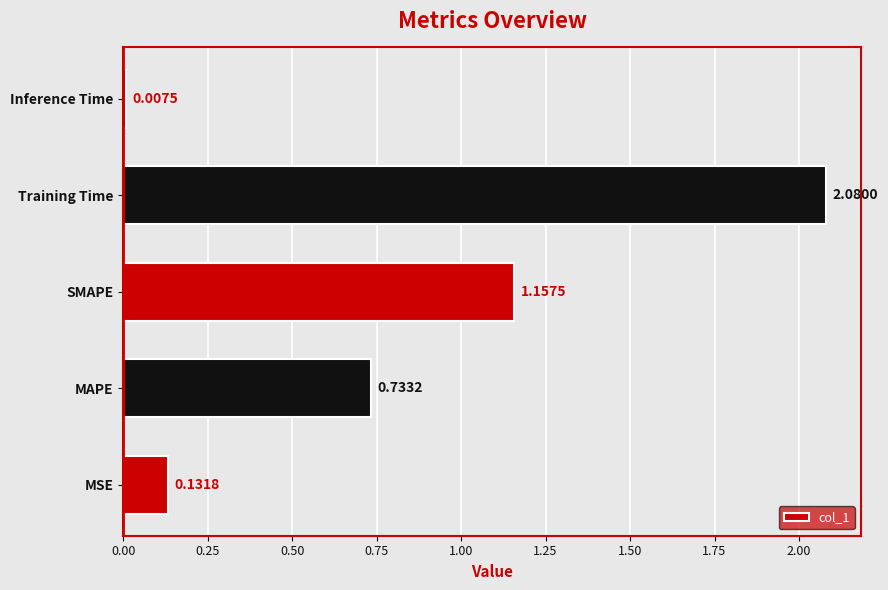

List the labels in order of value, smallest first.

Inference Time, MSE, MAPE, SMAPE, Training Time